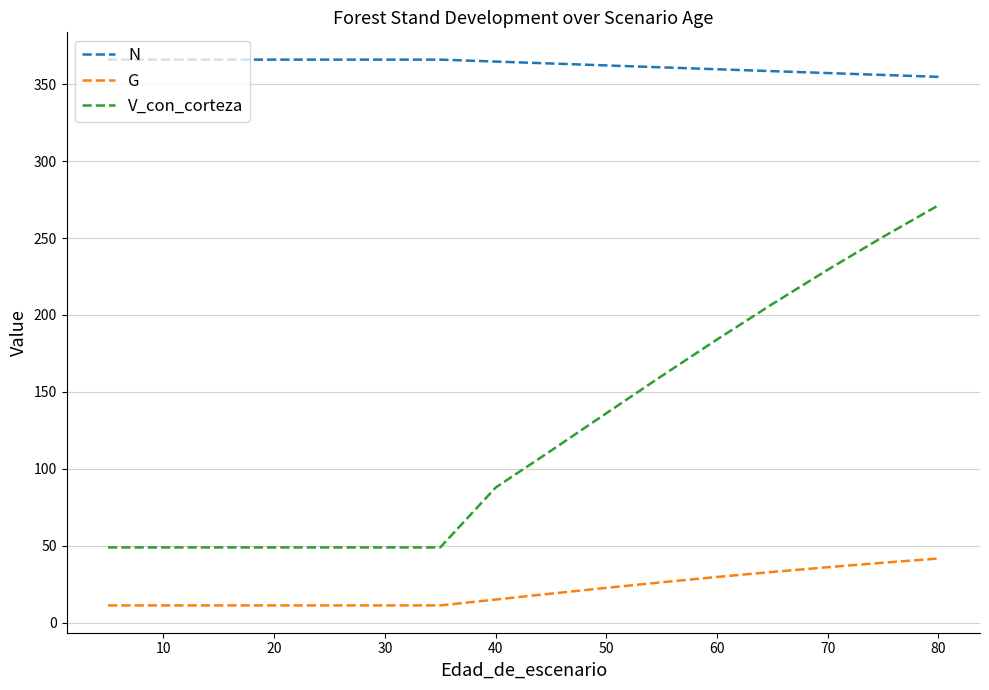

True or false: V_con_corteza and G intersect in this chart.

False